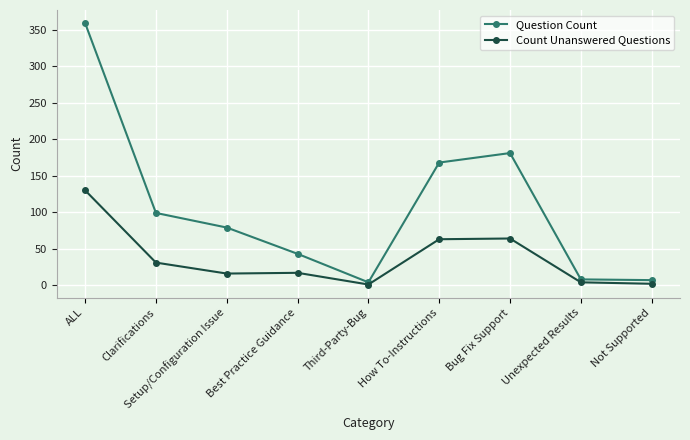

What is the difference between the maximum and second lowest values in the Count Unanswered Questions series?

128